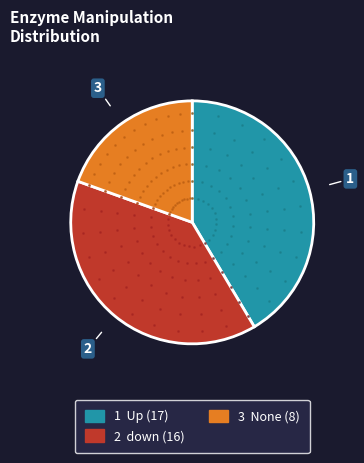

Is there any slice that represents more than half of the pie?

No